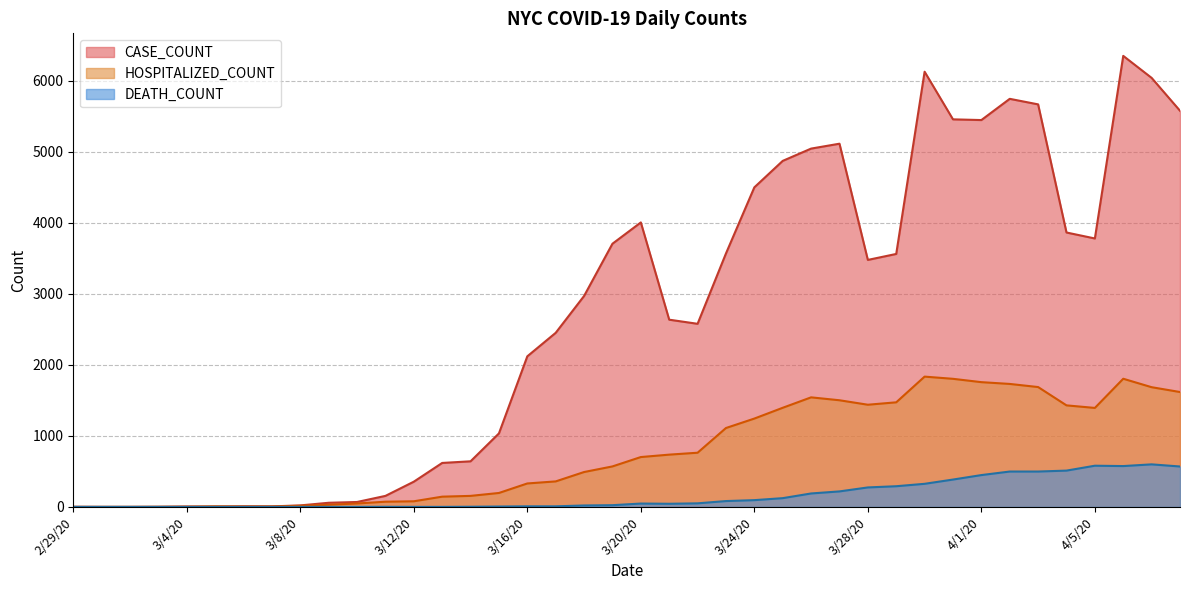

Which series has the largest total across all categories?

CASE_COUNT